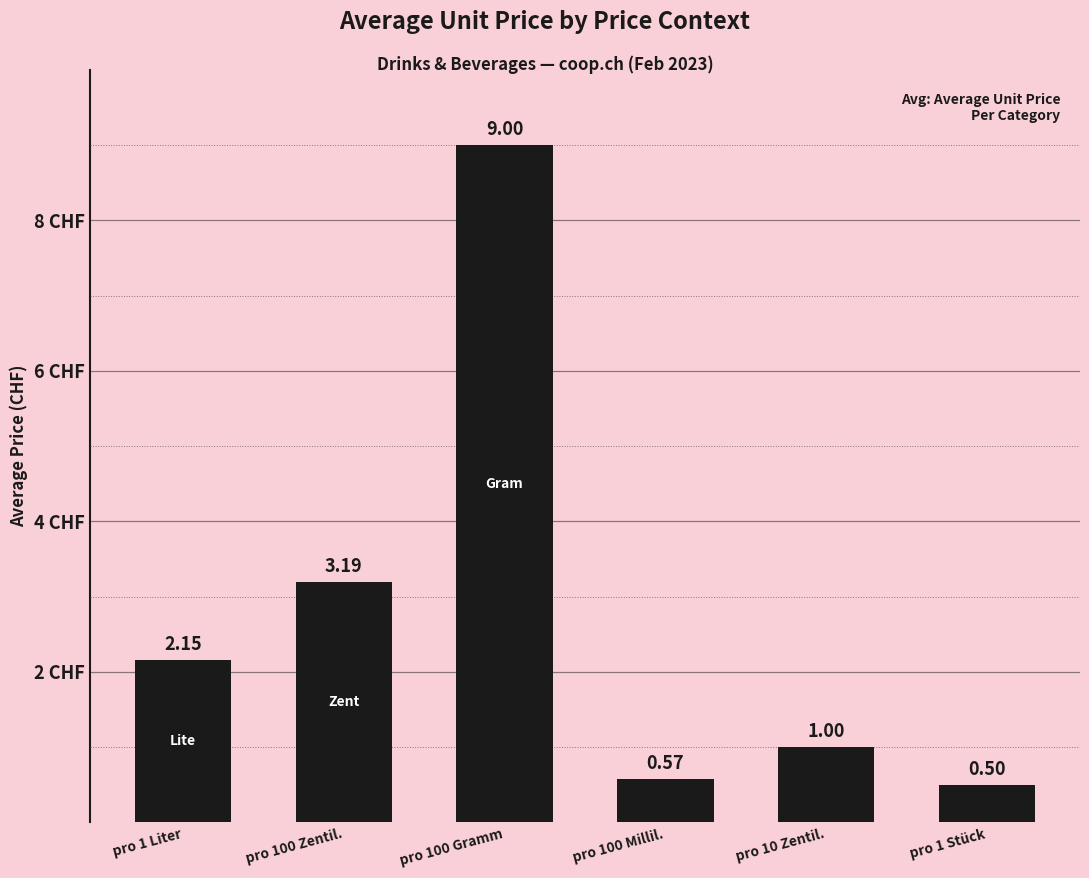

Is it true that the value at pro 1 Stück is 0.2?

False